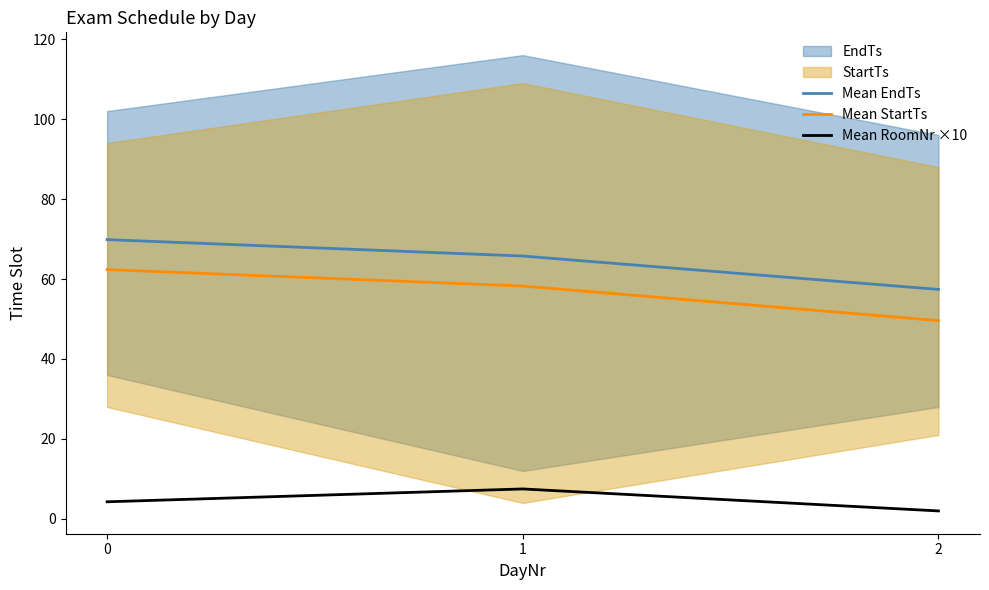

At how many categories does at least one series exceed 3?

3